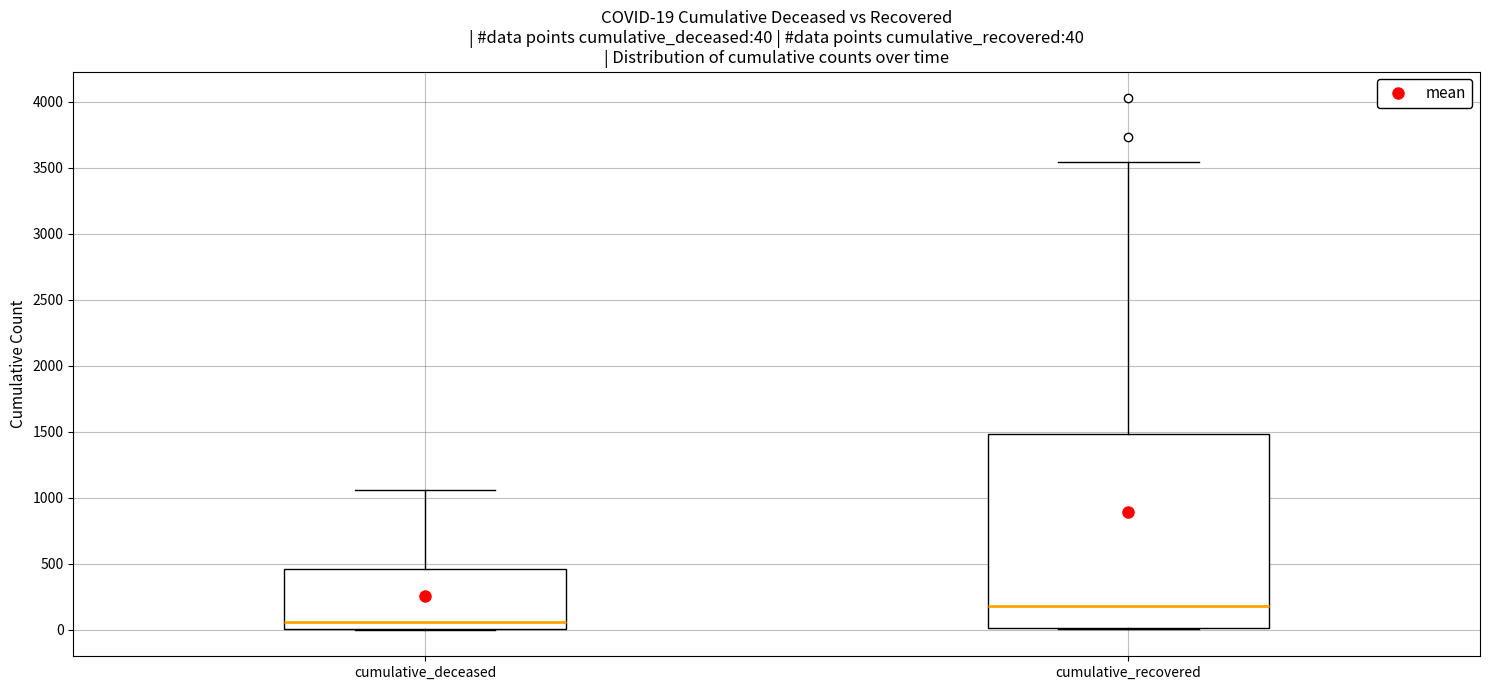

Which box's median line is the lowest?

cumulative_deceased